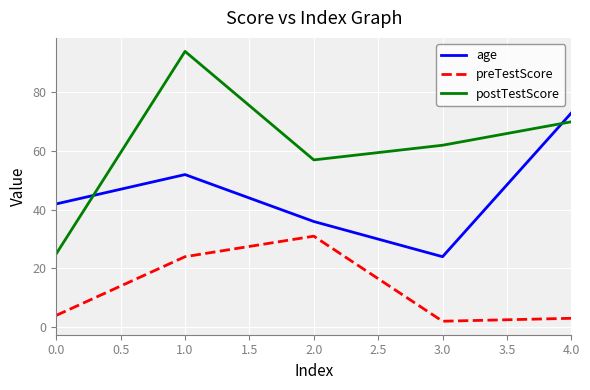

List the series in order of their overall mean, lowest first.

preTestScore, age, postTestScore